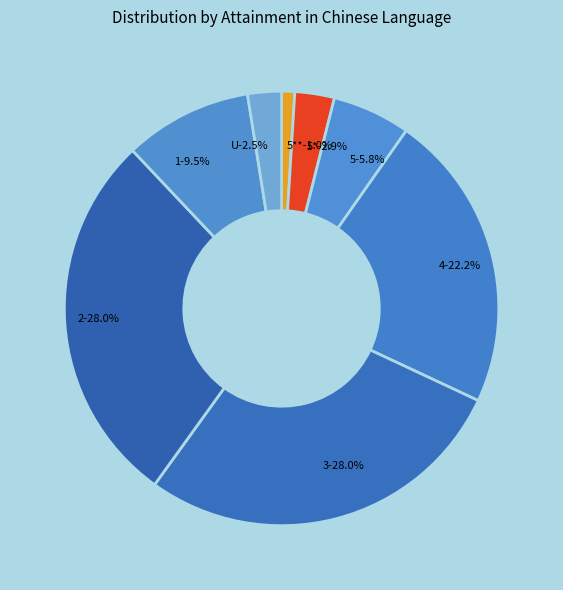

Count the number of slices in the pie.

8